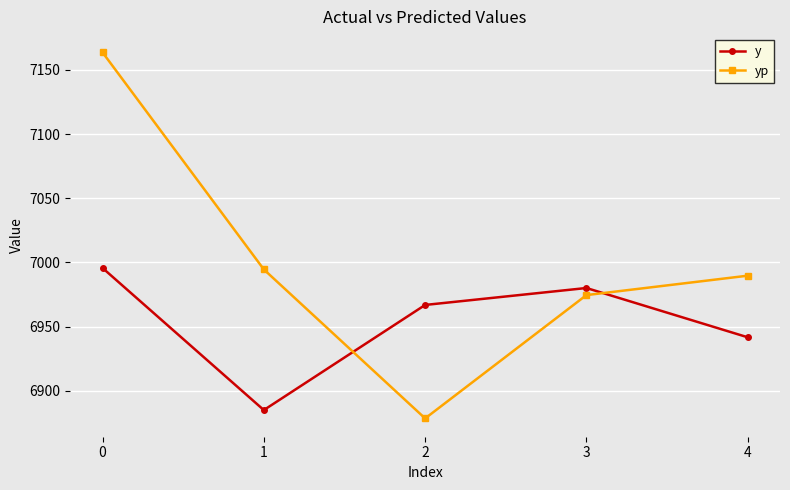

How many interior local valleys does the y series have?

1